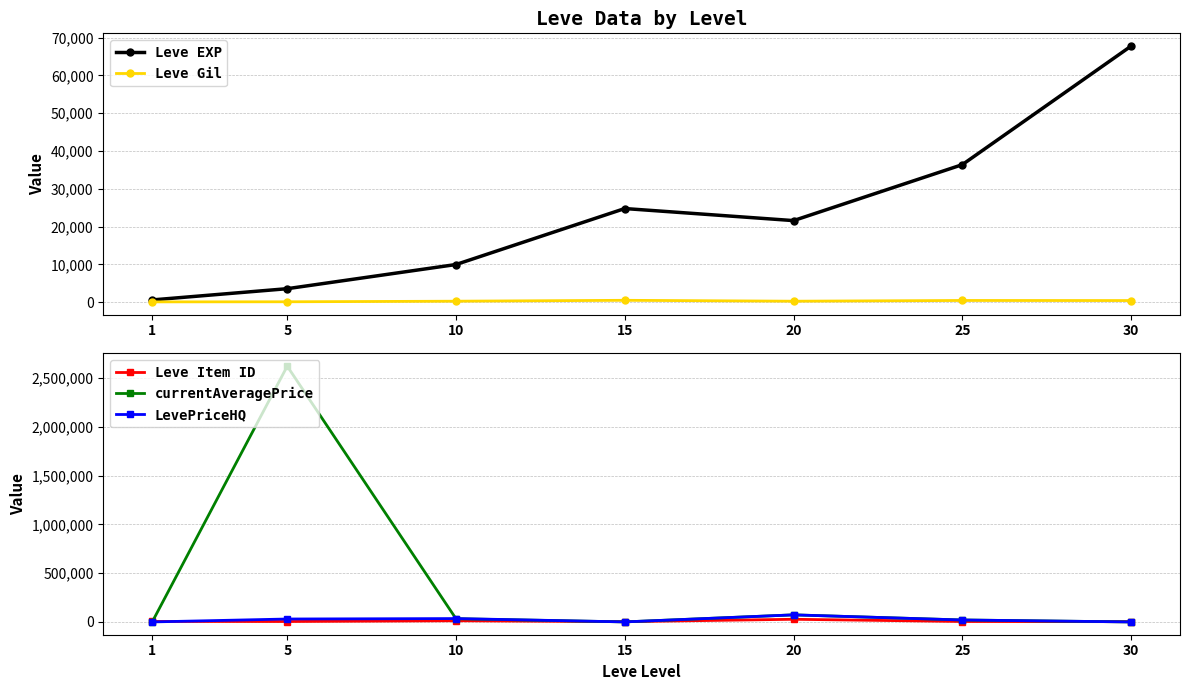

At which label does Leve EXP first exceed 21600?

15